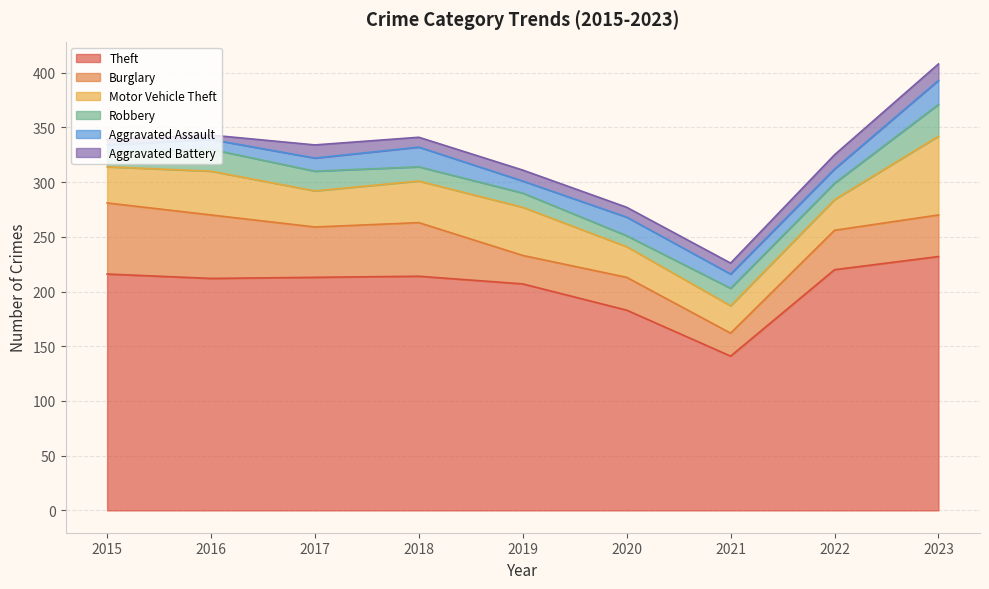

Where is the first local minimum for Motor Vehicle Theft?

2017